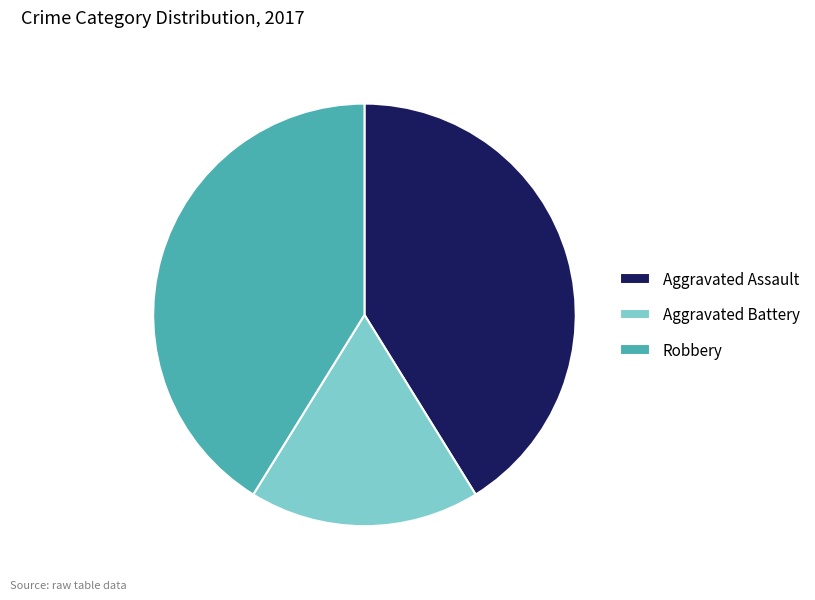

Approximately how many times larger is the value at Robbery compared to Aggravated Battery?

2.3